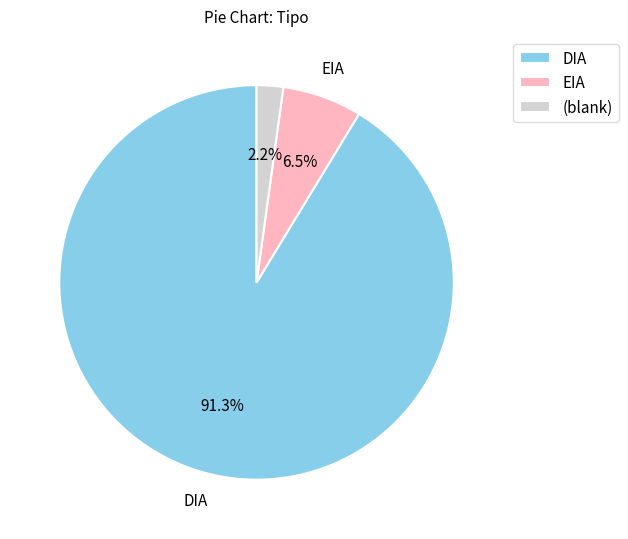

True or false: DIA accounts for 81% of the total.

False